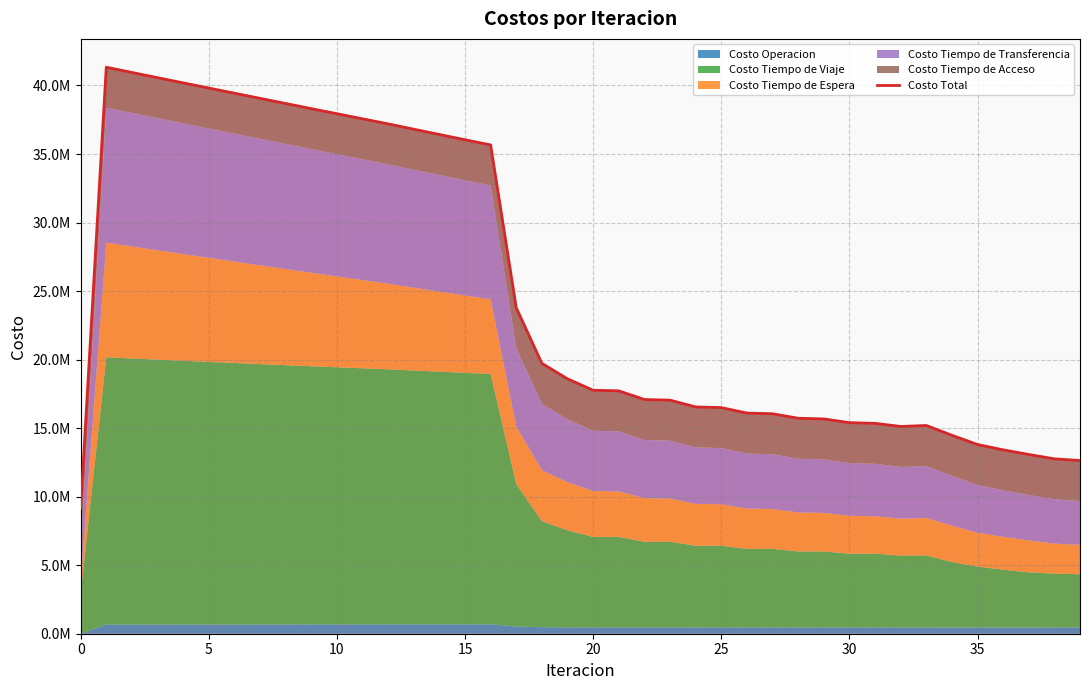

What is the label of the 29th point from the right?

11